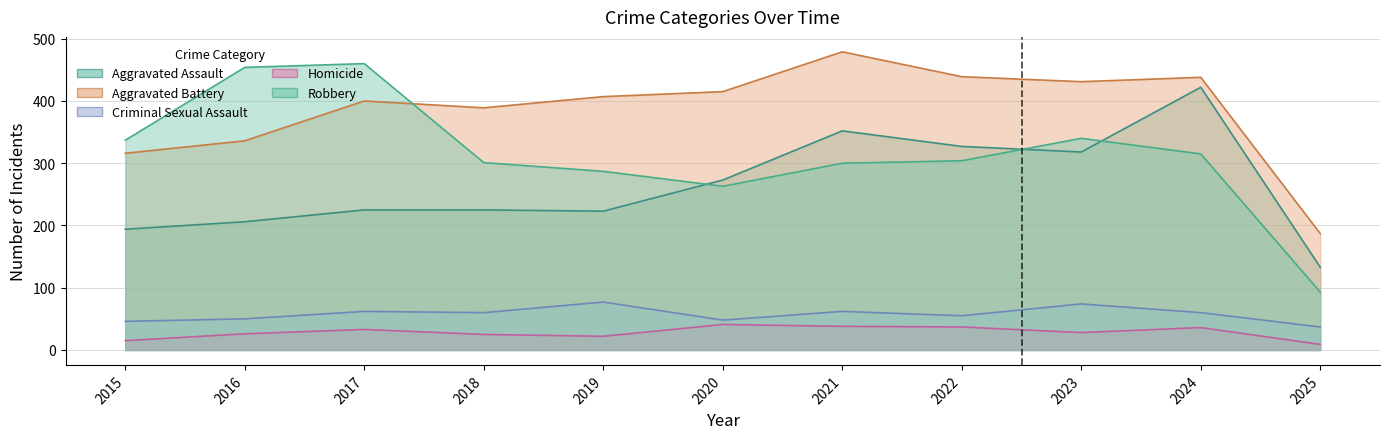

True or false: Criminal Sexual Assault and Homicide intersect in this chart.

False